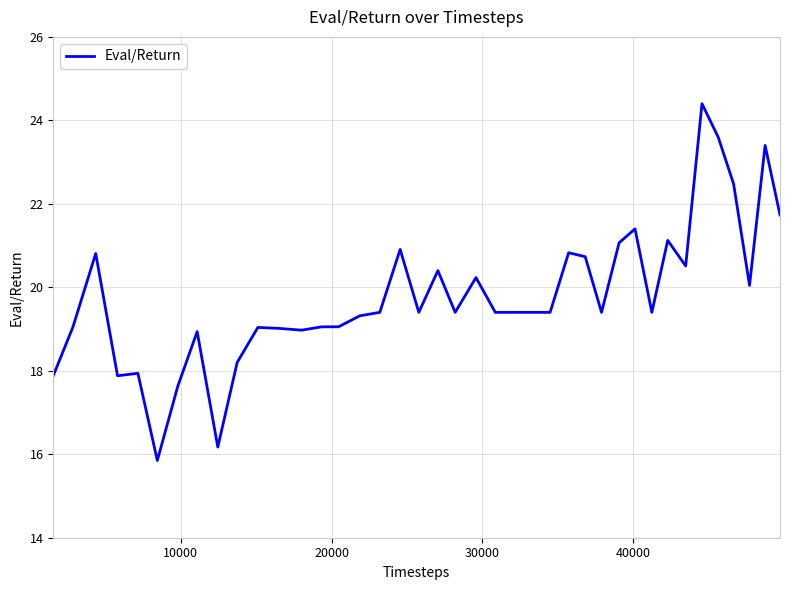

What is the maximum value shown in the chart?

24.4